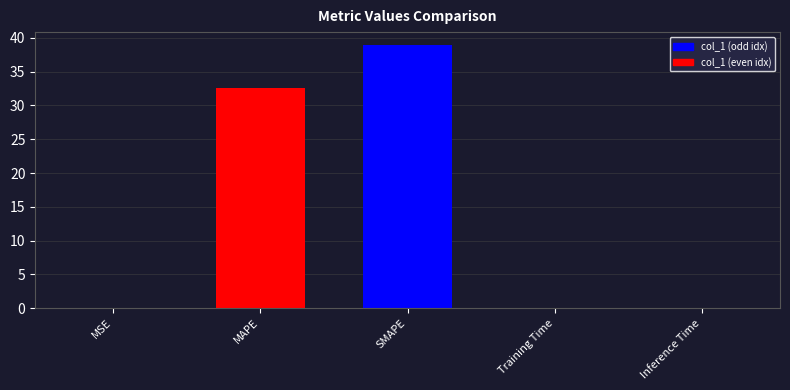

What is the greatest value displayed?

38.9